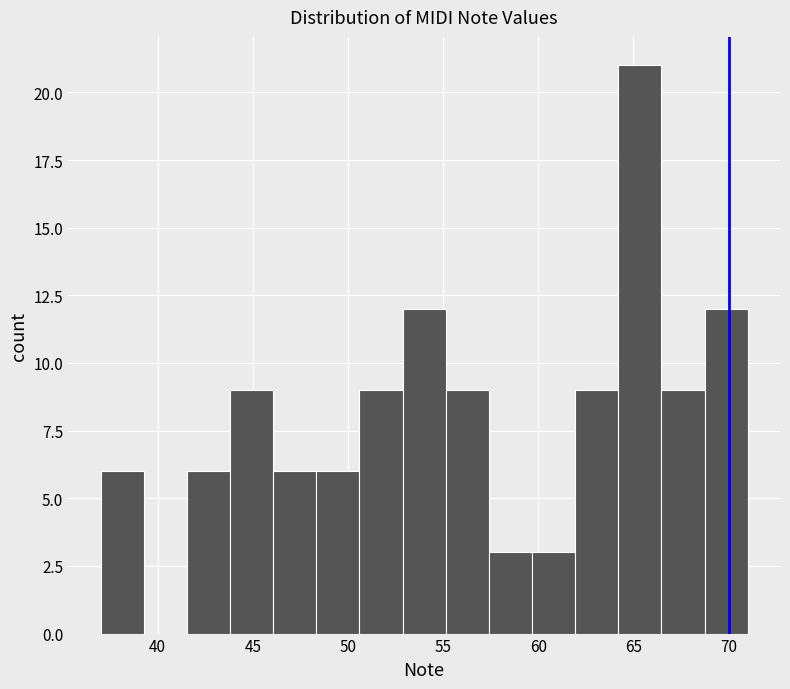

How tall is the bar that spans 66.5 to 68.5 on the x-axis? Neither the bar edges nor the heights are printed on the chart, so give them approximately, as read against the axes.

9